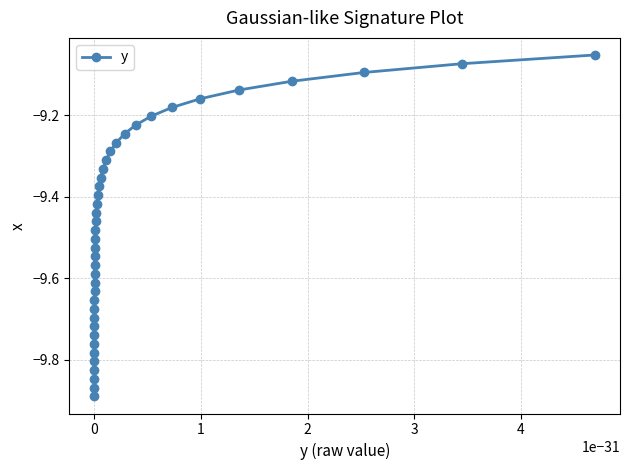

True or false: the data has more than 1 interior local peaks.

False